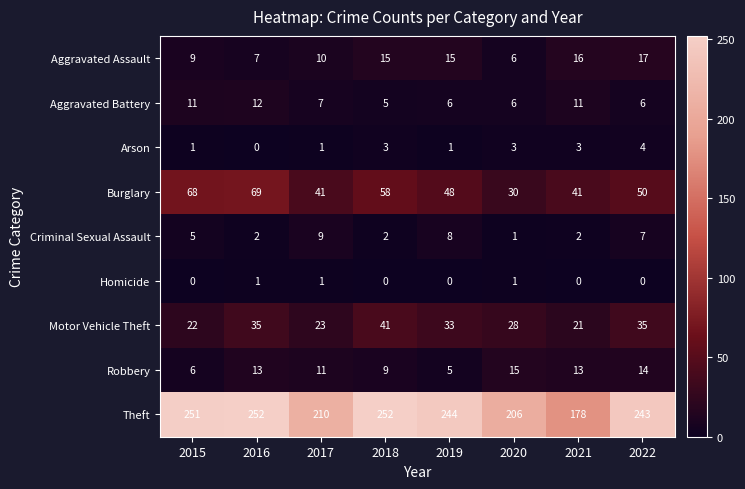

True or false: Homicide has a value of 0 at 2022.

True